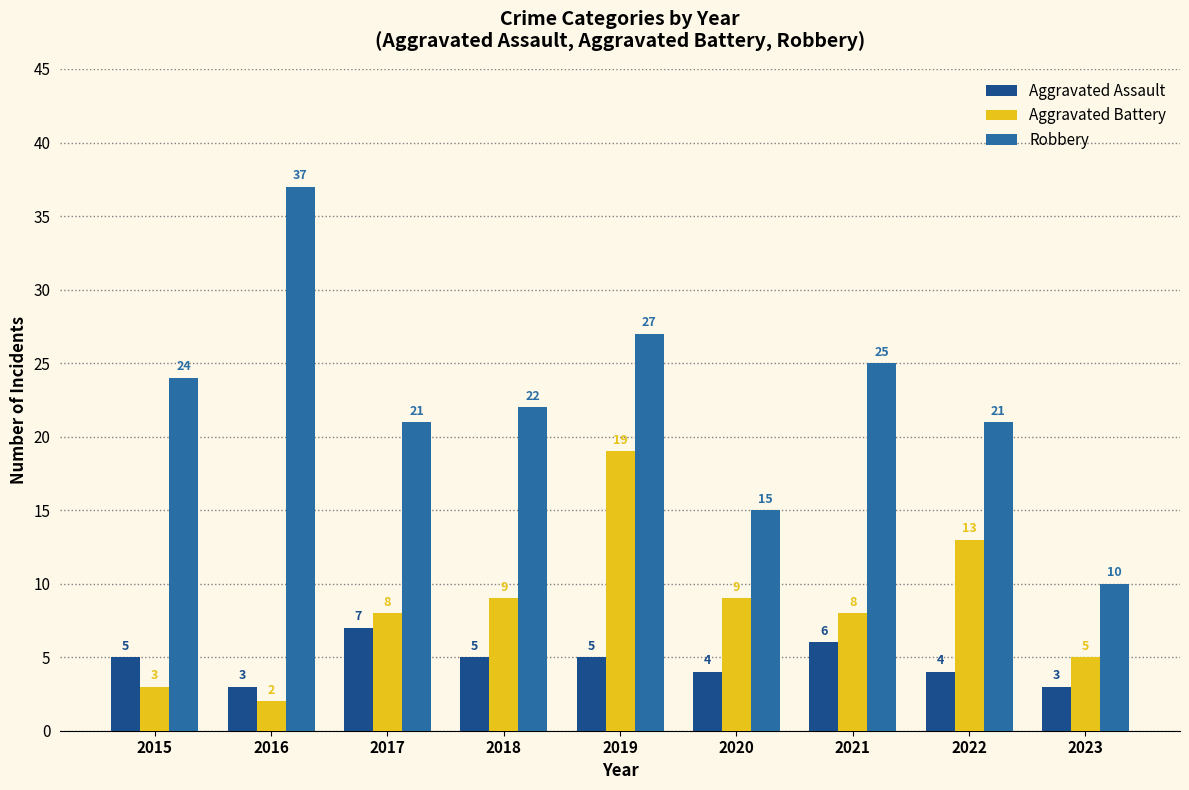

Reading right to left, transcribe all the data shown in this chart.

Aggravated Assault: 2023=3	2022=4	2021=6	2020=4	2019=5	2018=5	2017=7	2016=3	2015=5
Aggravated Battery: 2023=5	2022=13	2021=8	2020=9	2019=19	2018=9	2017=8	2016=2	2015=3
Robbery: 2023=10	2022=21	2021=25	2020=15	2019=27	2018=22	2017=21	2016=37	2015=24